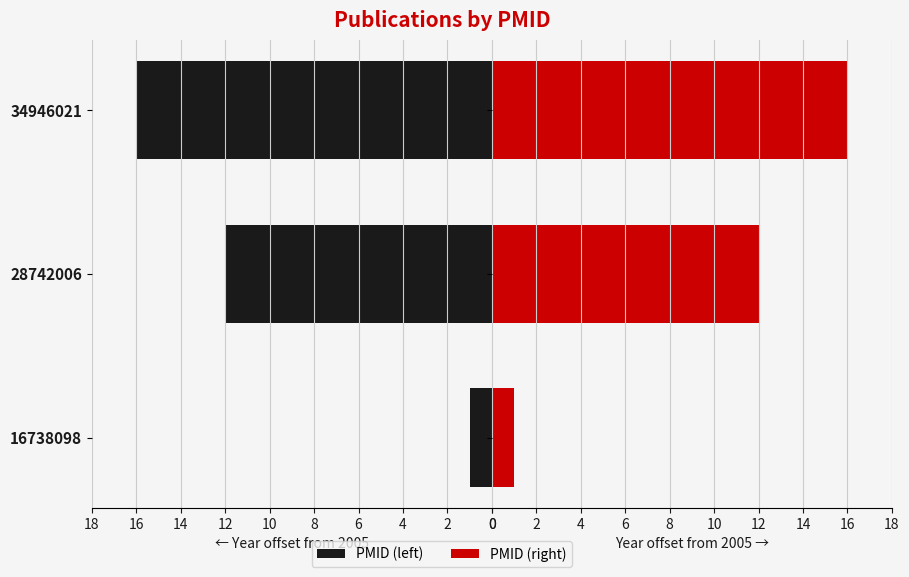

Which series has the largest total across all categories?

PMID (left)